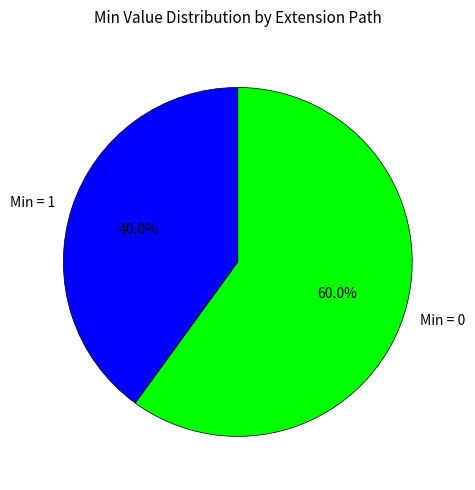

Which has a higher value, Min = 0 or Min = 1?

Min = 0